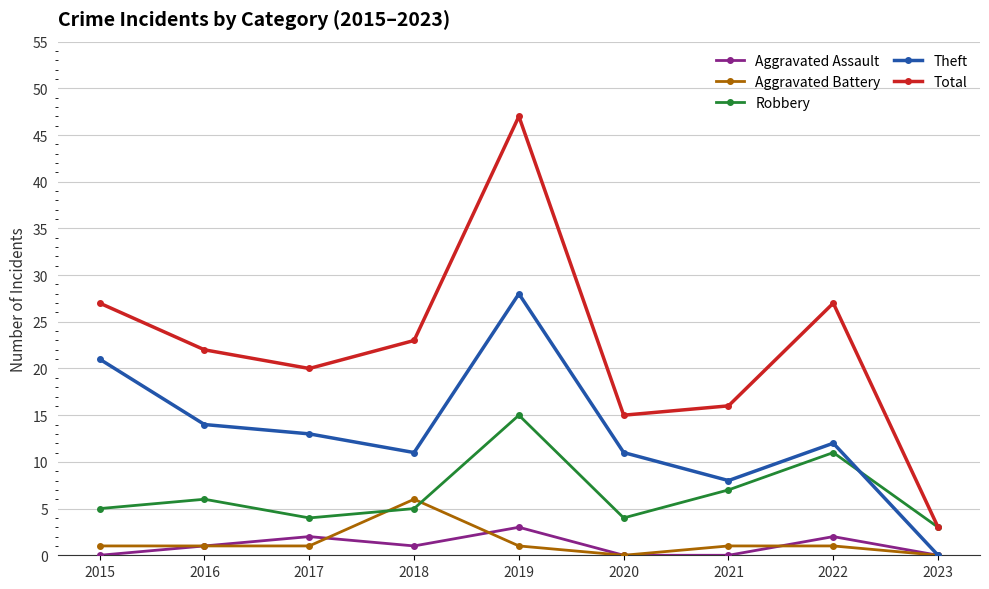

Count the Aggravated Battery values in the range 1 to 2.

6